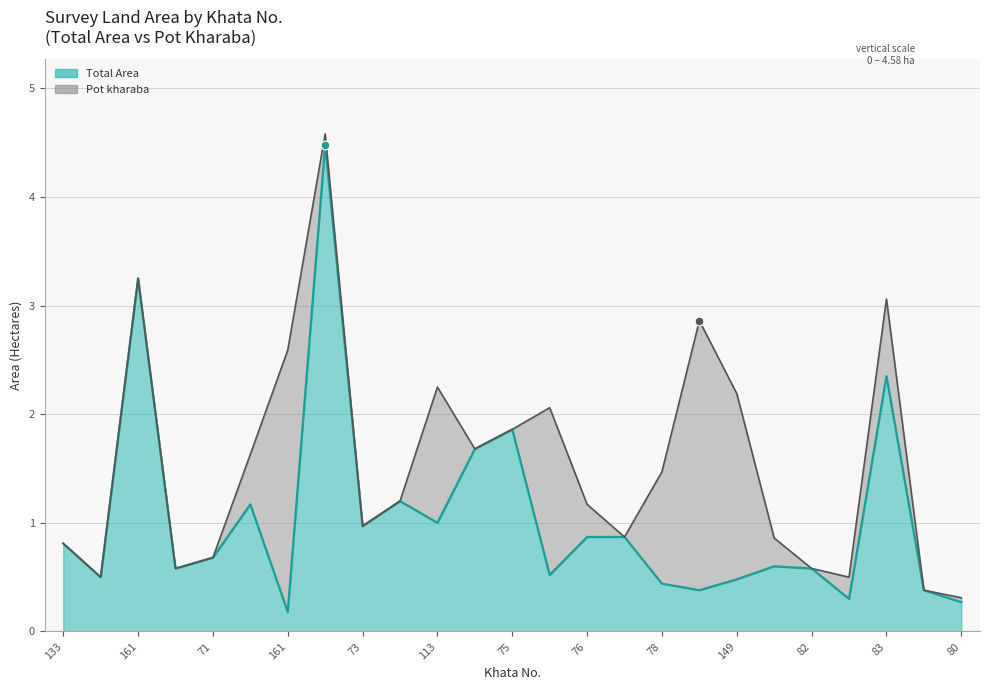

Between 74 and 161, which is larger?

74